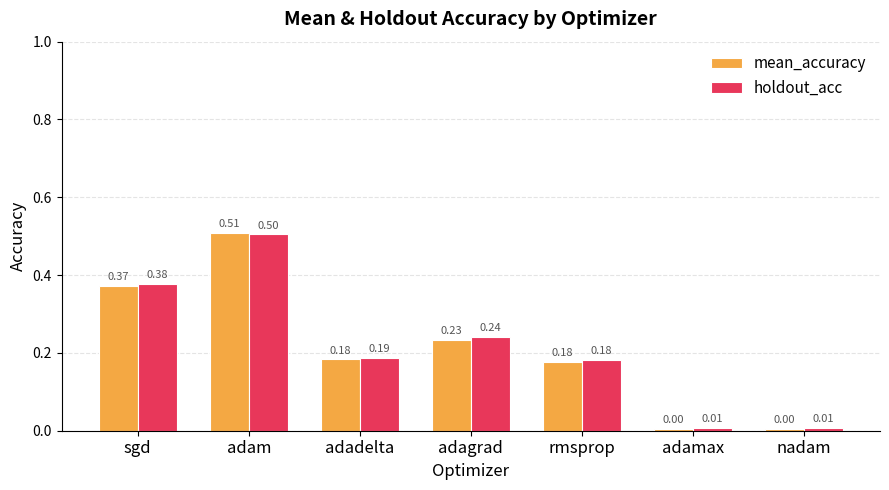

What position from the left is nadam?

7